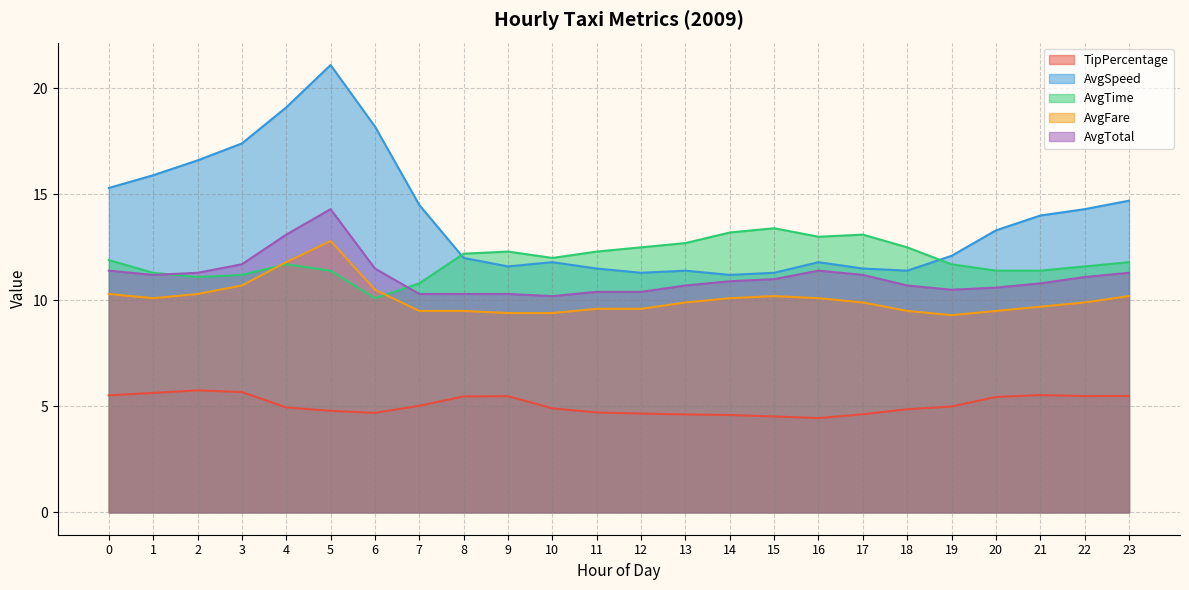

What is the minimum value for AvgTime?

10.1